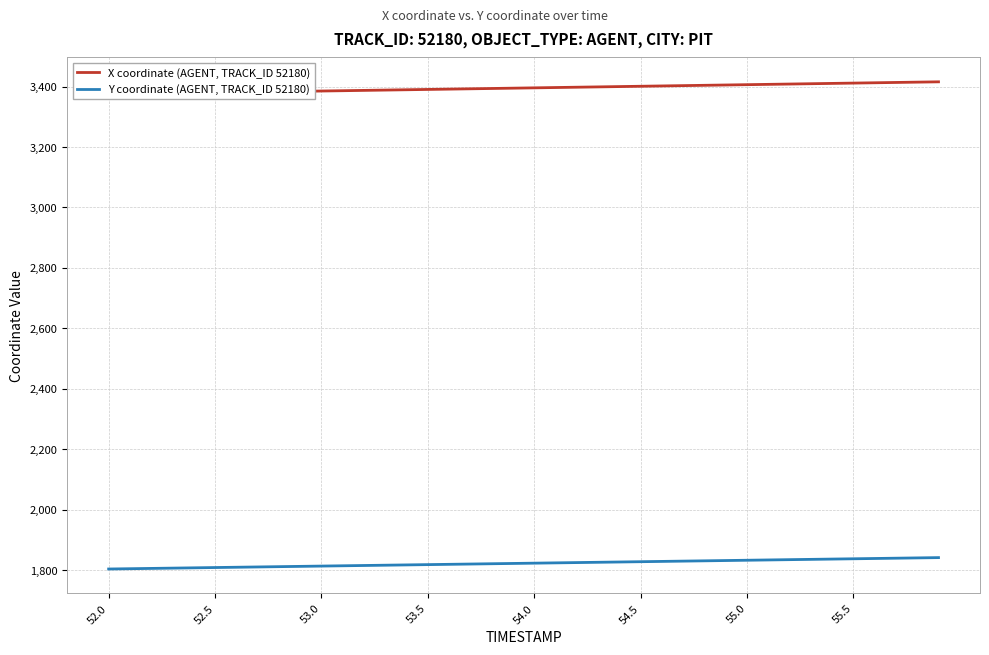

What is the maximum value for Y coordinate (AGENT, TRACK_ID 52180)?

1841.7